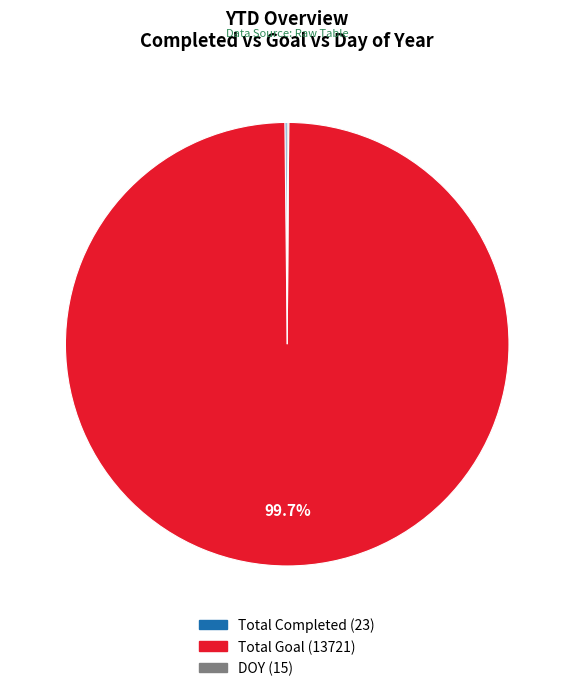

What percentage is the Total Goal slice, to the nearest percent?

100%